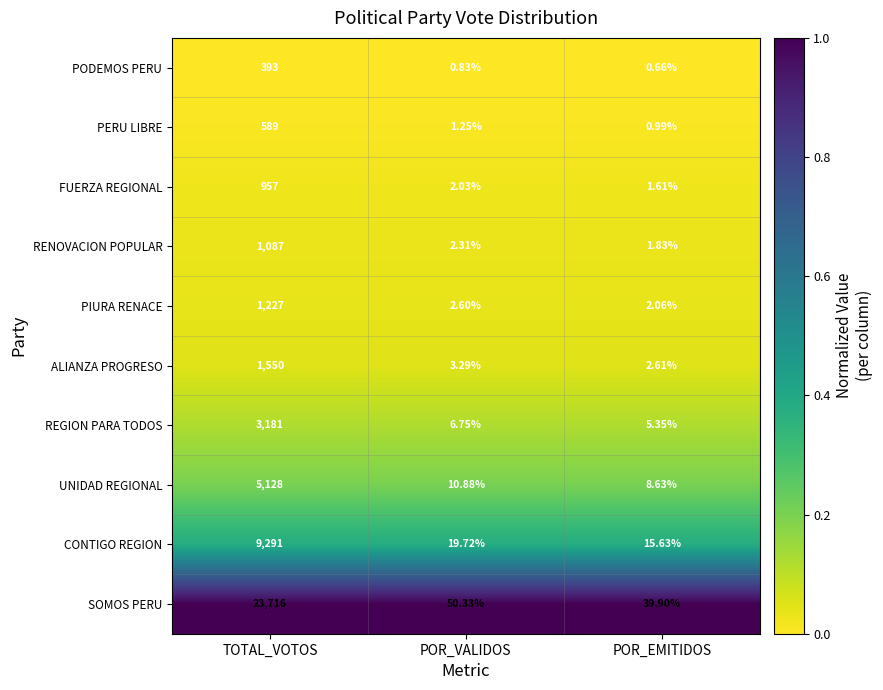

List the series in order of their peak value, highest first.

SOMOS PERU, CONTIGO REGION, UNIDAD REGIONAL, REGION PARA TODOS, ALIANZA PROGRESO, PIURA RENACE, RENOVACION POPULAR, FUERZA REGIONAL, PERU LIBRE, PODEMOS PERU